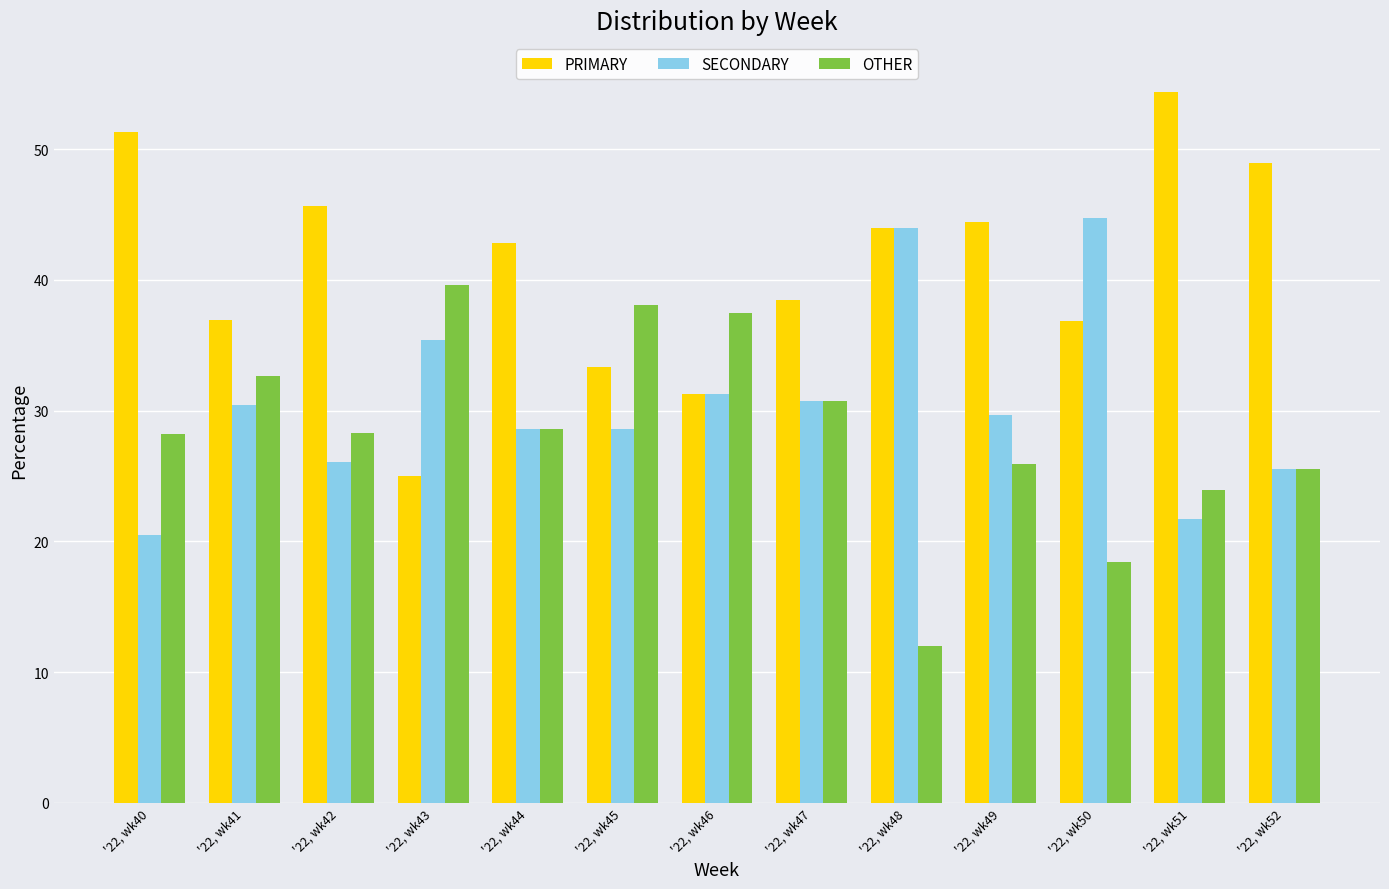

How many distinct data groups are displayed?

3